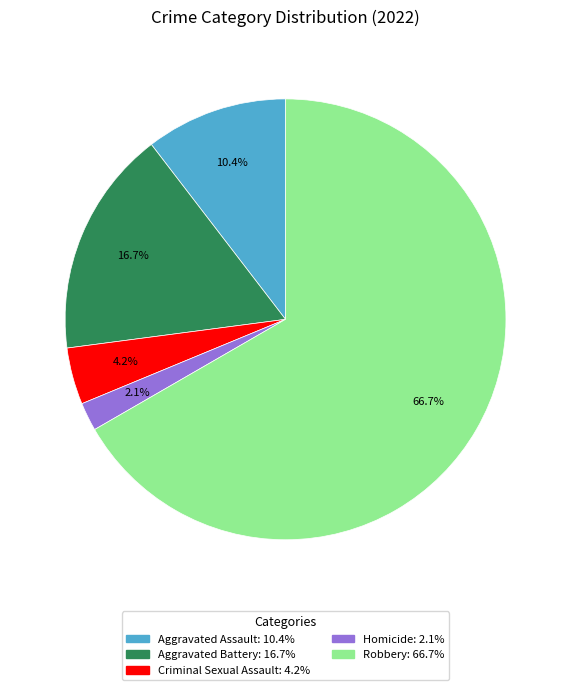

The Robbery slice represents 58% of the pie. True or false?

False